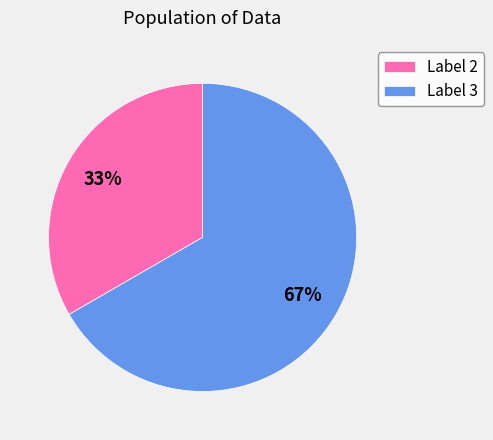

To the nearest percent, what is the average slice percentage?

50%